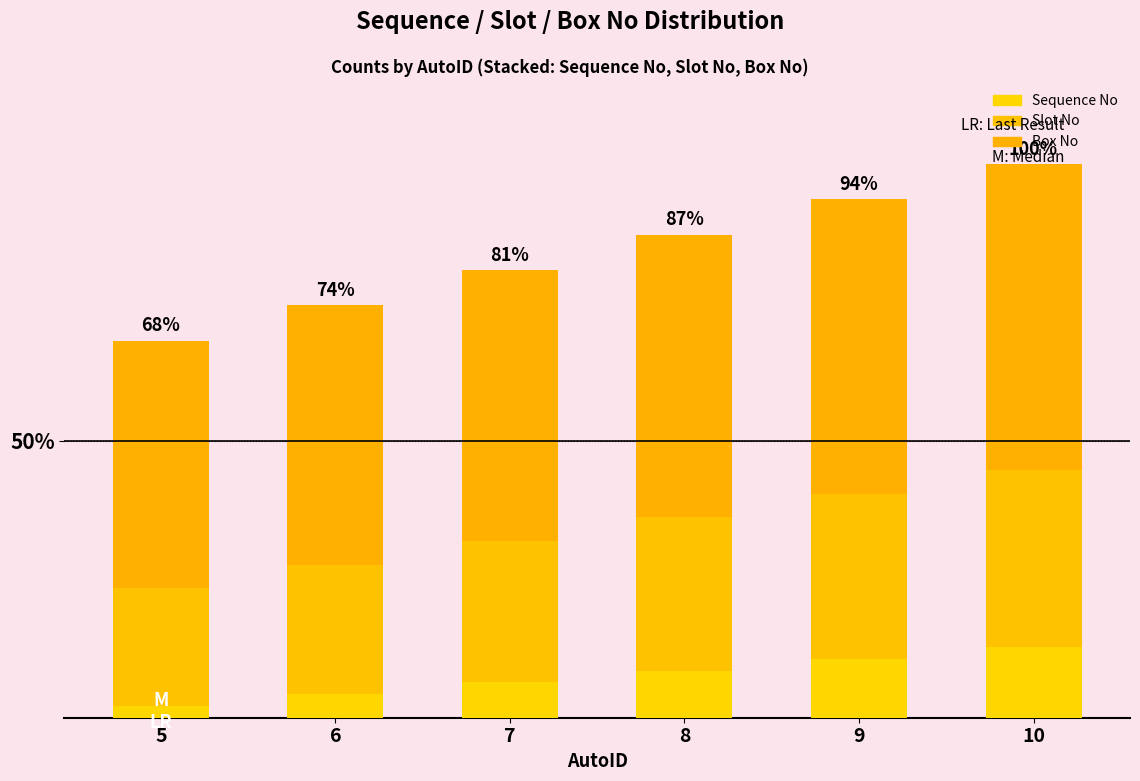

Does the chart contain any negative values?

No